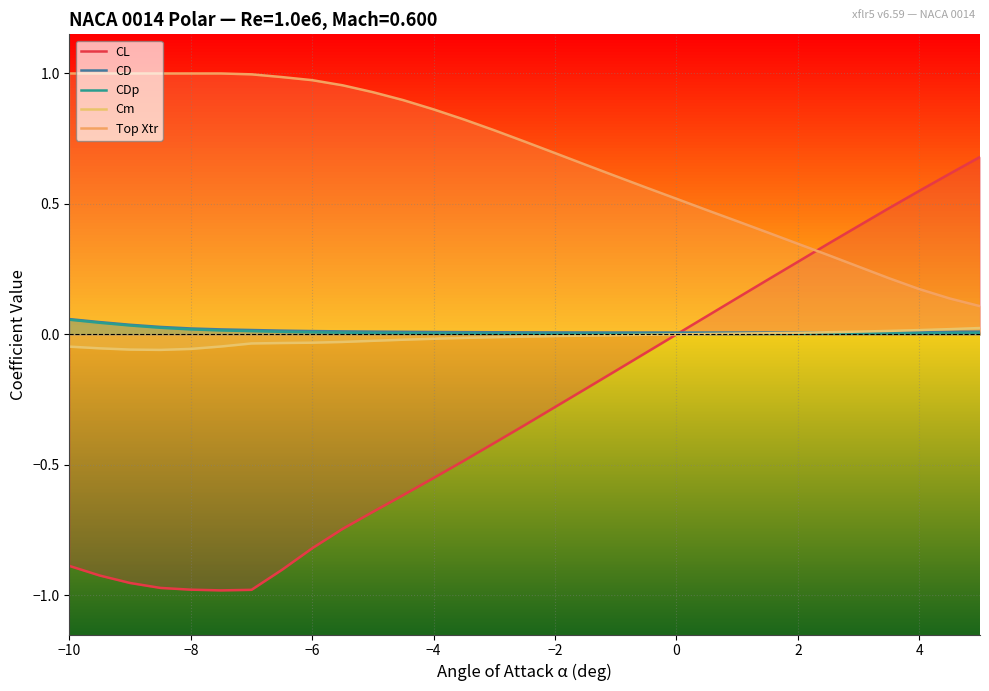

Rank the series by their maximum value, from highest to lowest.

Top Xtr, CL, CD, CDp, Cm